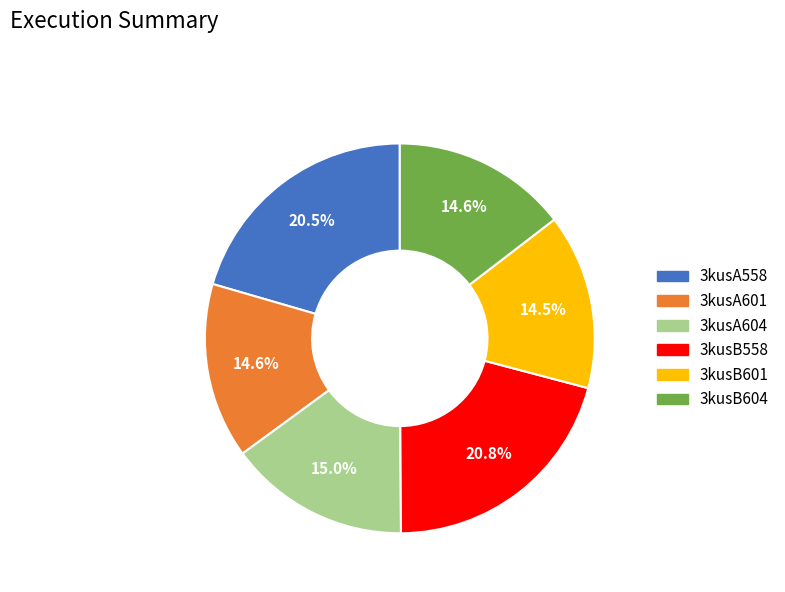

What percentage is the 3kusB604 slice, to the nearest percent?

15%